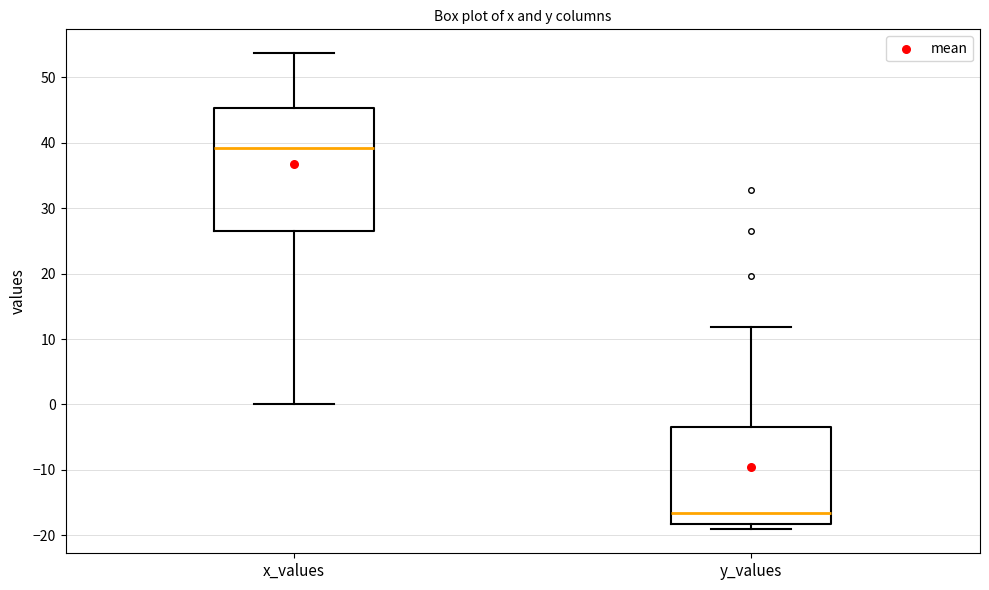

Comparing the boxes themselves (not the whiskers), which one is the tallest?

x_values